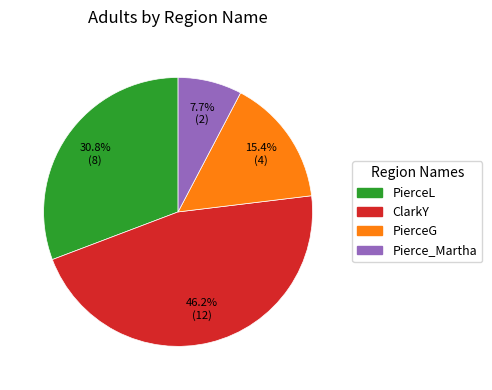

To the nearest percent, what portion does PierceG represent?

15%